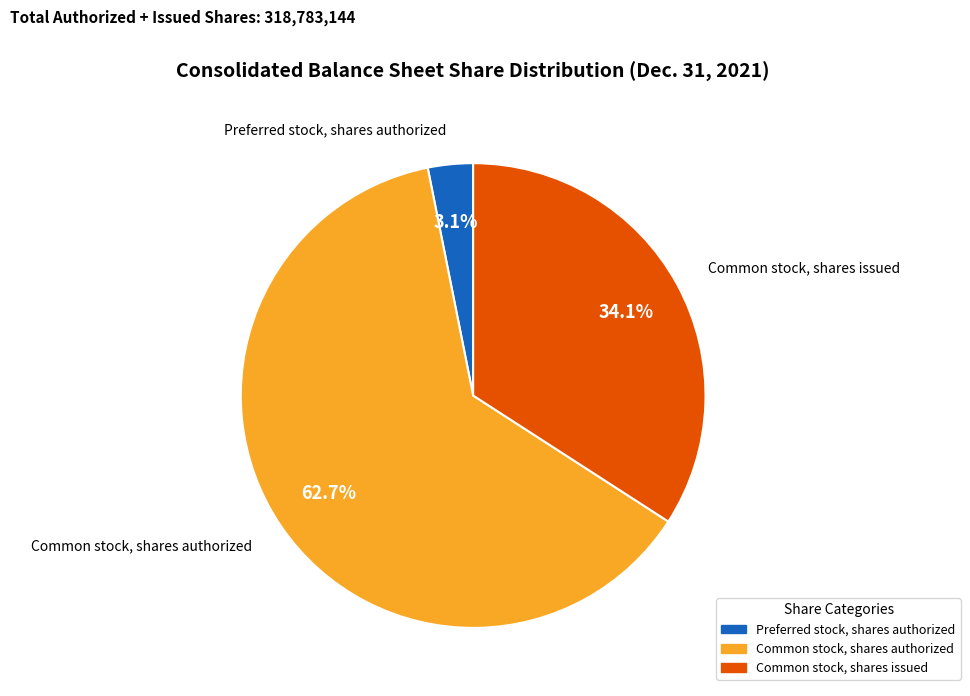

Does any single category account for the majority?

Yes